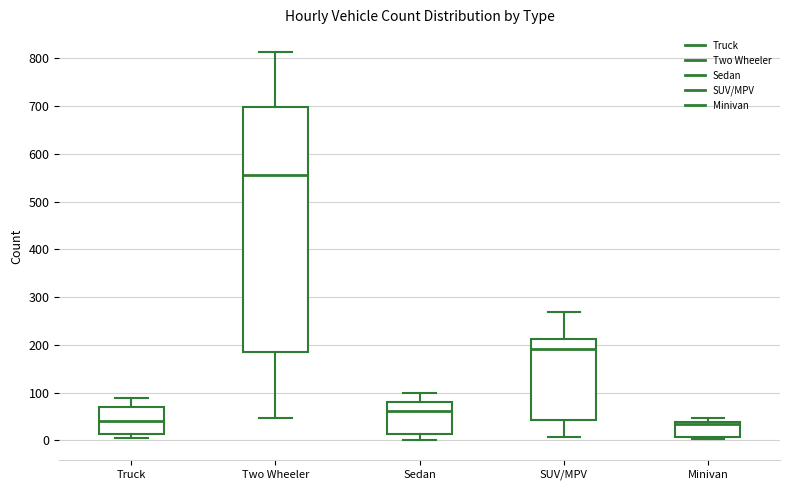

Which box's median line is the highest?

Two Wheeler